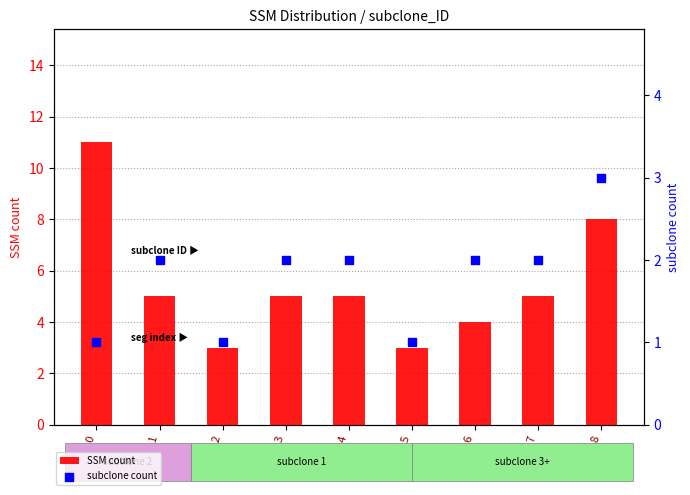

At how many categories does at least one series exceed 8?

1